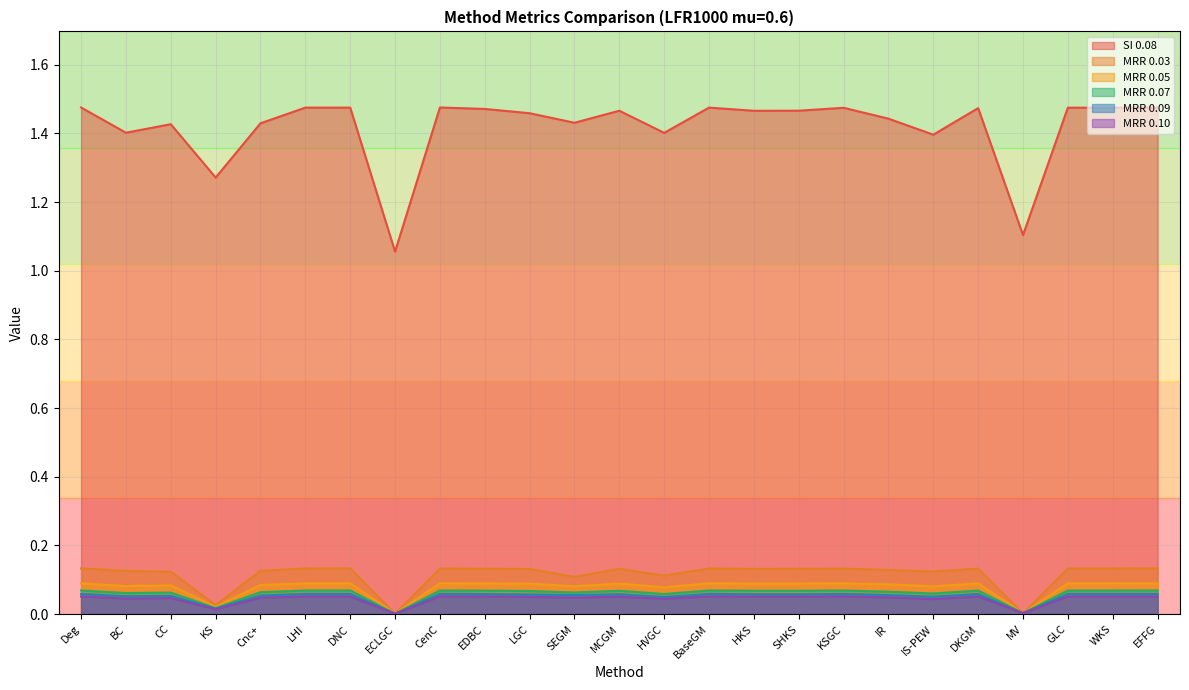

Reading right to left, what are all the values shown in this chart?

SI 0.08: 1.5	1.5	1.5	1.1	1.5	1.4	1.4	1.5	1.5	1.5	1.5	1.4	1.5	1.4	1.5	1.5	1.5	1.1	1.5	1.5	1.4	1.3	1.4	1.4	1.5
MRR 0.03: 0.1	0.1	0.1	0.0	0.1	0.1	0.1	0.1	0.1	0.1	0.1	0.1	0.1	0.1	0.1	0.1	0.1	0.0	0.1	0.1	0.1	0.0	0.1	0.1	0.1
MRR 0.05: 0.1	0.1	0.1	0.0	0.1	0.1	0.1	0.1	0.1	0.1	0.1	0.1	0.1	0.1	0.1	0.1	0.1	0.0	0.1	0.1	0.1	0.0	0.1	0.1	0.1
MRR 0.07: 0.1	0.1	0.1	0.0	0.1	0.1	0.1	0.1	0.1	0.1	0.1	0.1	0.1	0.1	0.1	0.1	0.1	0.0	0.1	0.1	0.1	0.0	0.1	0.1	0.1
MRR 0.09: 0.1	0.1	0.1	0.0	0.1	0.1	0.1	0.1	0.1	0.1	0.1	0.0	0.1	0.1	0.1	0.1	0.1	0.0	0.1	0.1	0.1	0.0	0.1	0.1	0.1
MRR 0.10: 0.1	0.1	0.1	0.0	0.1	0.0	0.0	0.1	0.1	0.1	0.1	0.0	0.1	0.0	0.0	0.1	0.1	0.0	0.1	0.1	0.0	0.0	0.0	0.0	0.1